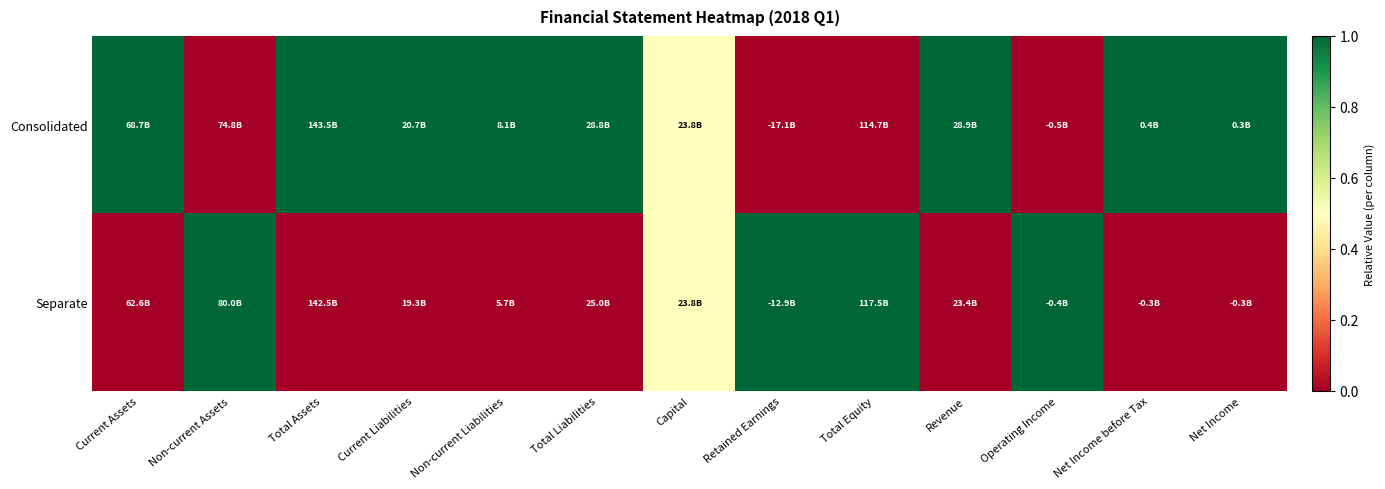

Reading left to right, what are all the values shown in this chart?

Consolidated: Current Assets=1.0	Non-current Assets=0.0	Total Assets=1.0	Current Liabilities=1.0	Non-current Liabilities=1.0	Total Liabilities=1.0	Capital=0.5	Retained Earnings=0.0	Total Equity=0.0	Revenue=1.0	Operating Income=0.0	Net Income before Tax=1.0	Net Income=1.0
Separate: Current Assets=0.0	Non-current Assets=1.0	Total Assets=0.0	Current Liabilities=0.0	Non-current Liabilities=0.0	Total Liabilities=0.0	Capital=0.5	Retained Earnings=1.0	Total Equity=1.0	Revenue=0.0	Operating Income=1.0	Net Income before Tax=0.0	Net Income=0.0